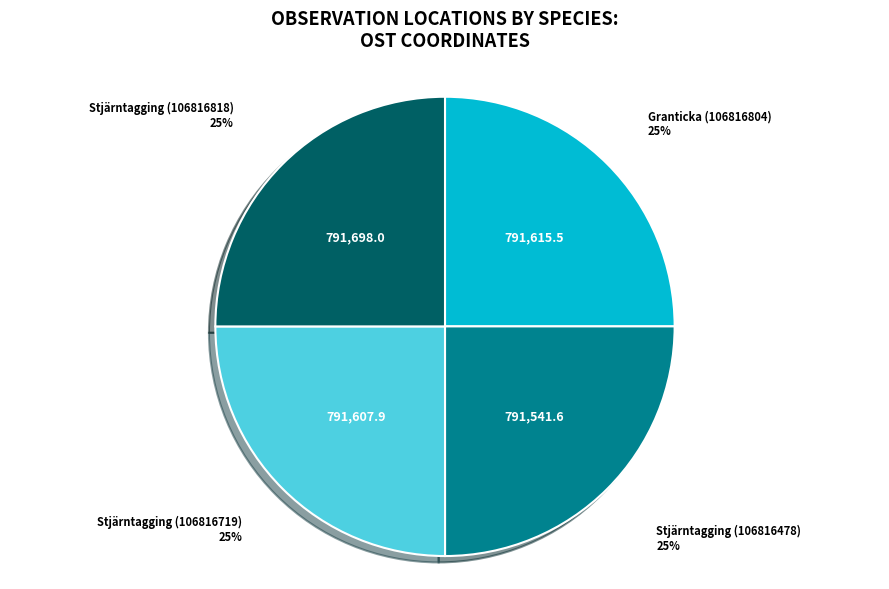

True or false: Stjärntagging (106816719) accounts for 16% of the total.

False